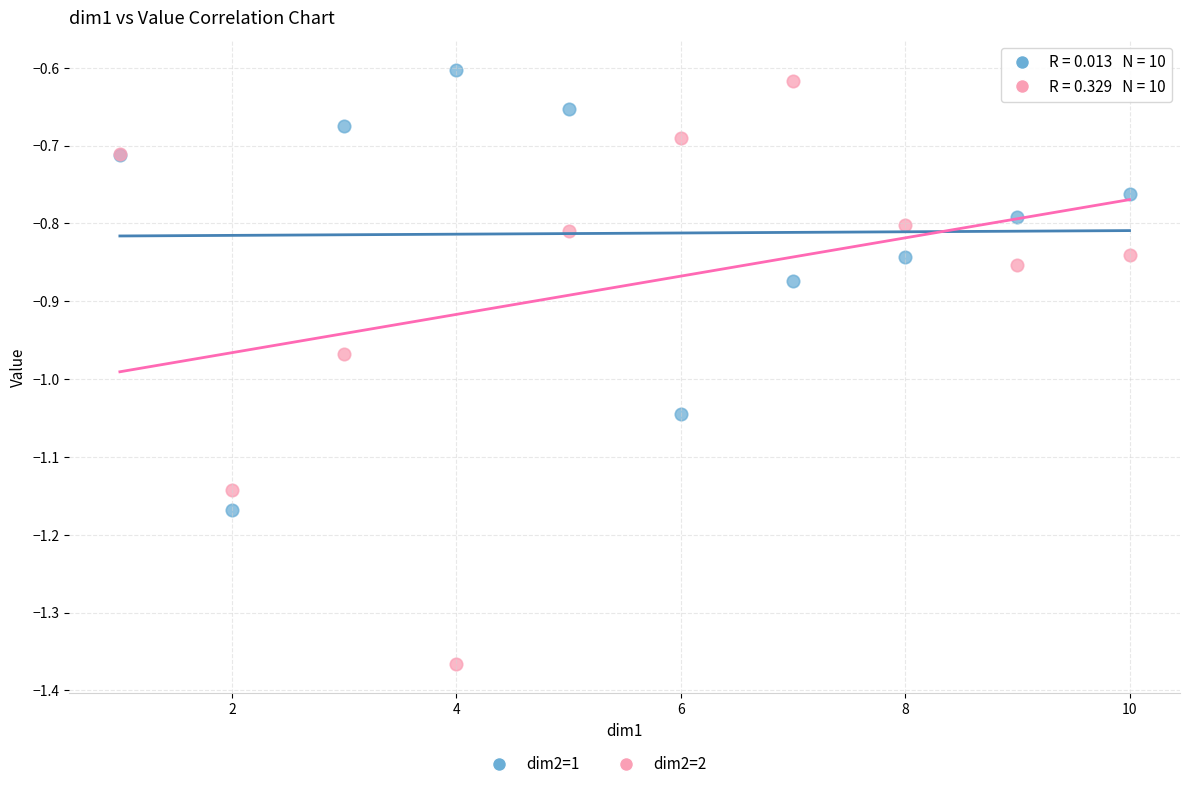

Which series has the largest Y range (max minus min)?

dim2=2